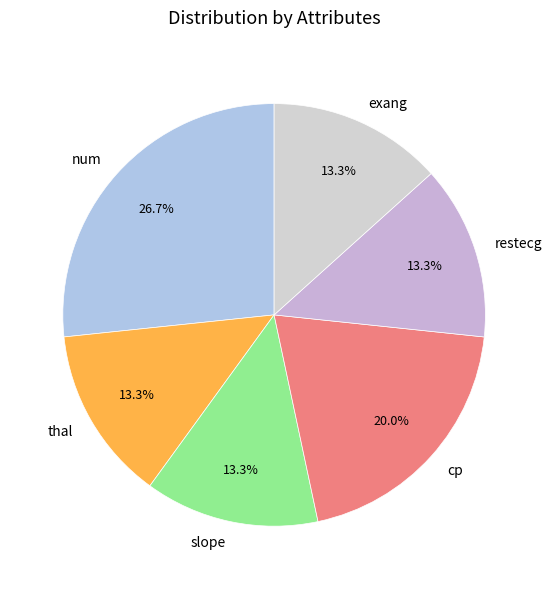

To the nearest percent, what is the average slice percentage?

17%